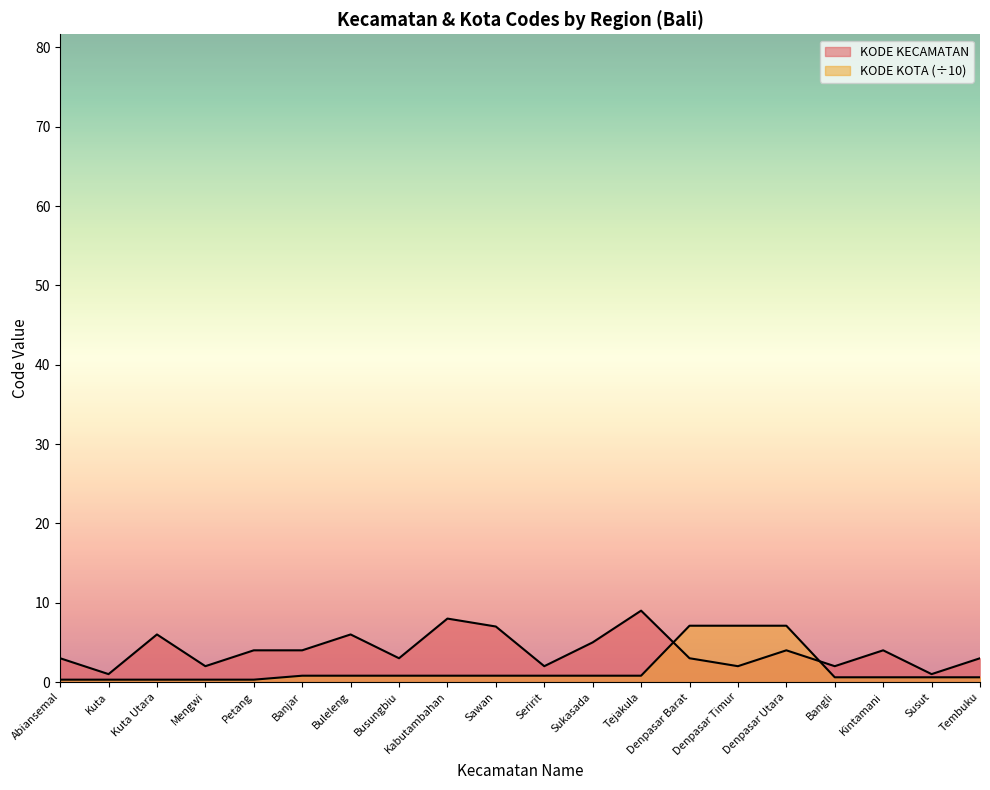

Where do KODE KECAMATAN and KODE KOTA first cross each other?

Tejakula and Denpasar Barat